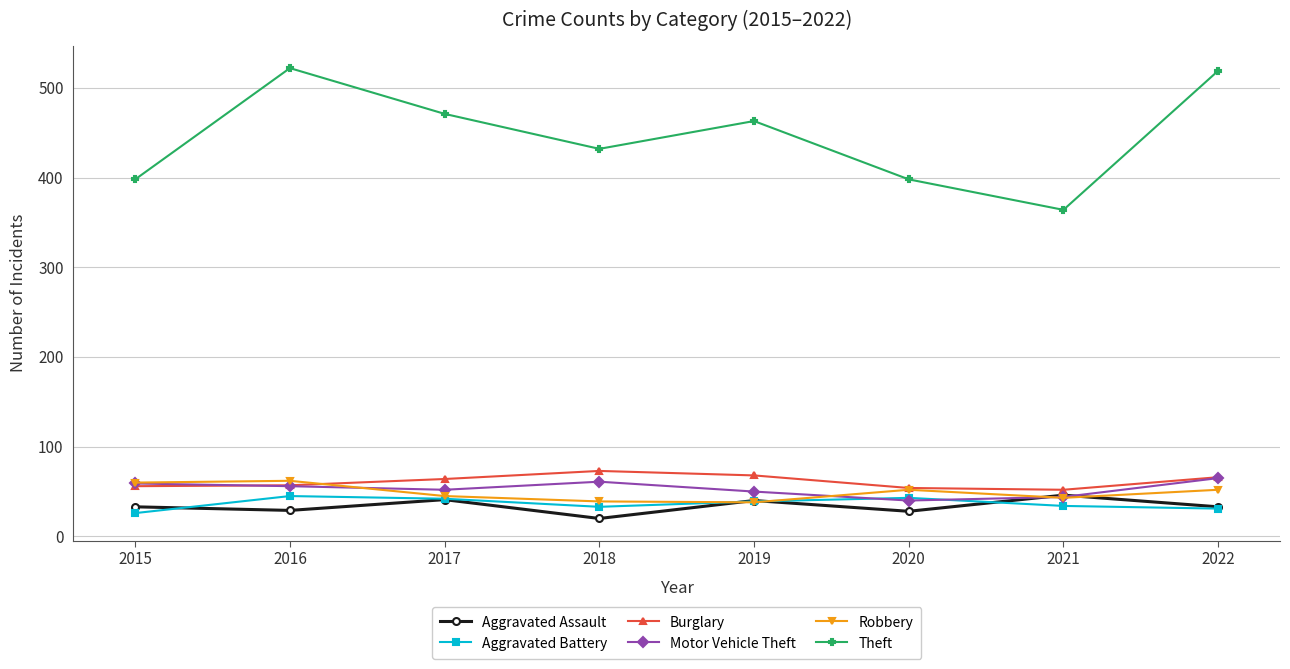

True or false: Aggravated Assault and Burglary cross at least once.

False